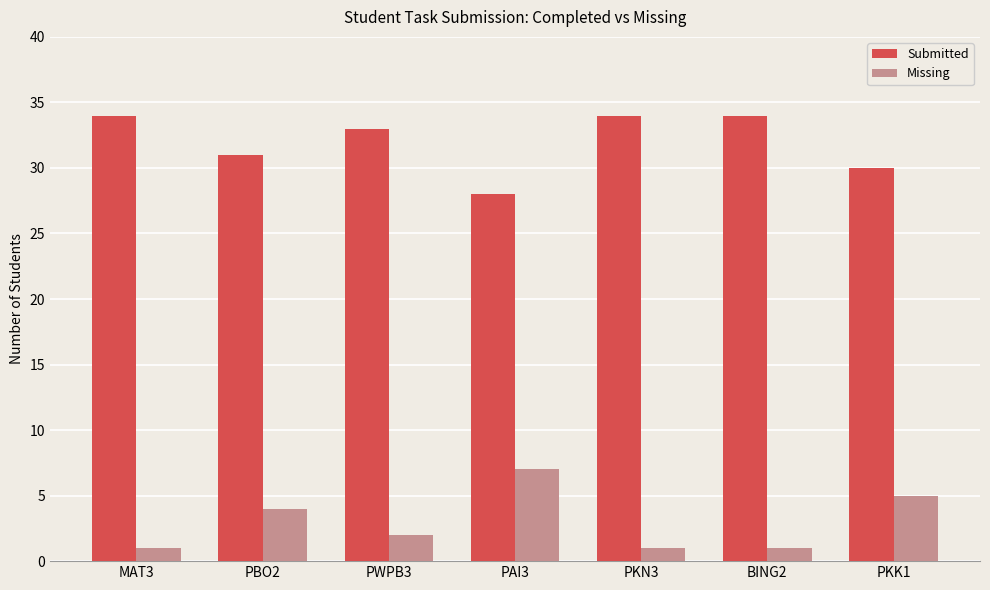

What is the greatest value displayed?

34